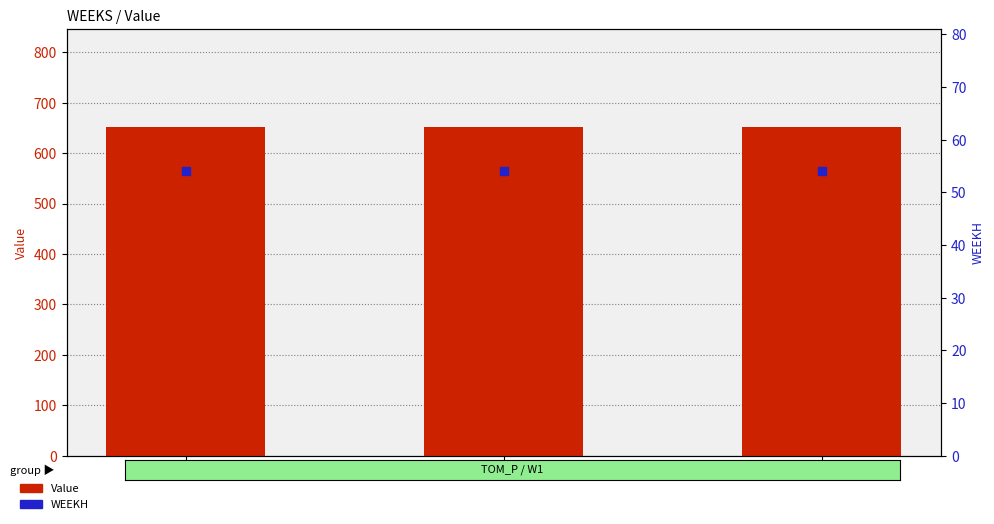

Is the value of WEEKH at 54 greater than the value of Value at 54?

No